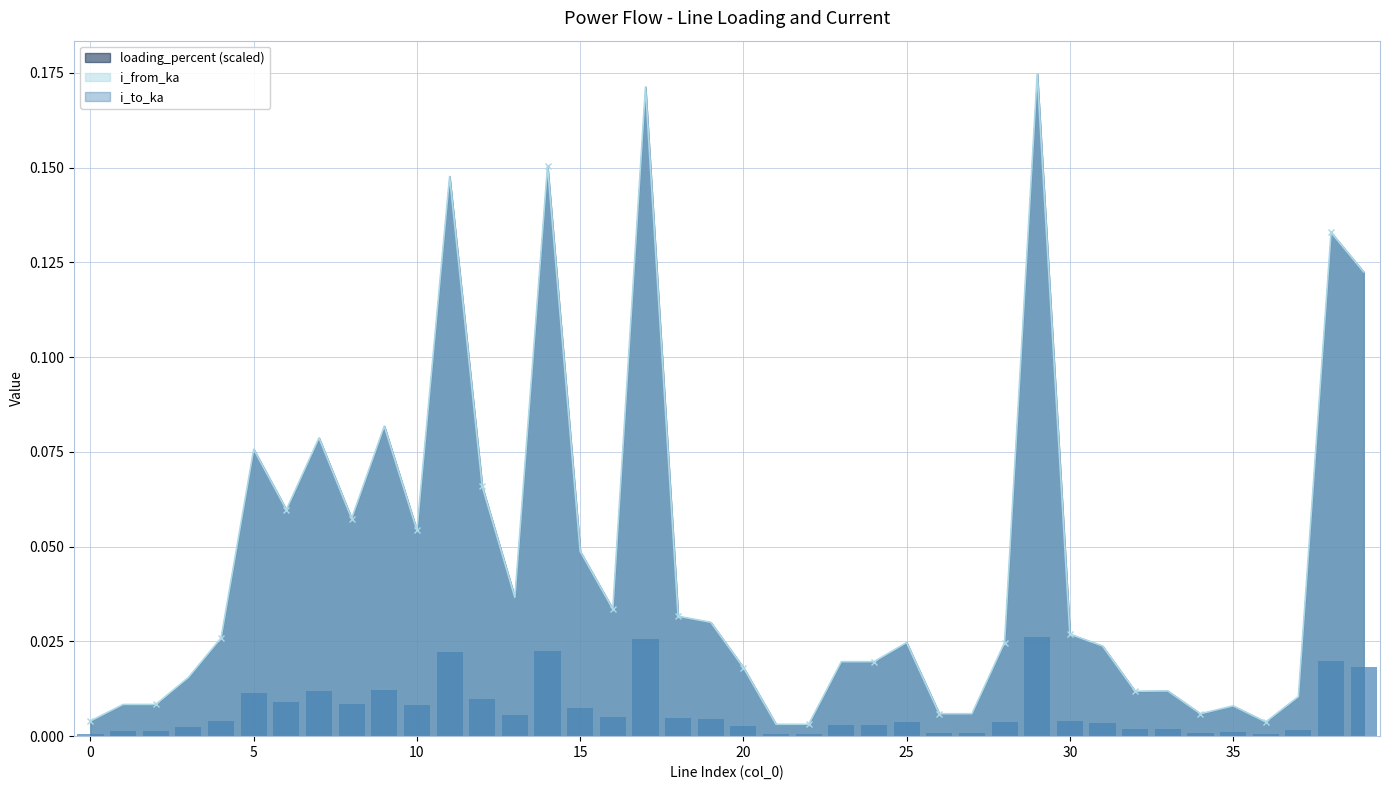

The value of i_from_ka at 38 is 0.1. True or false?

False